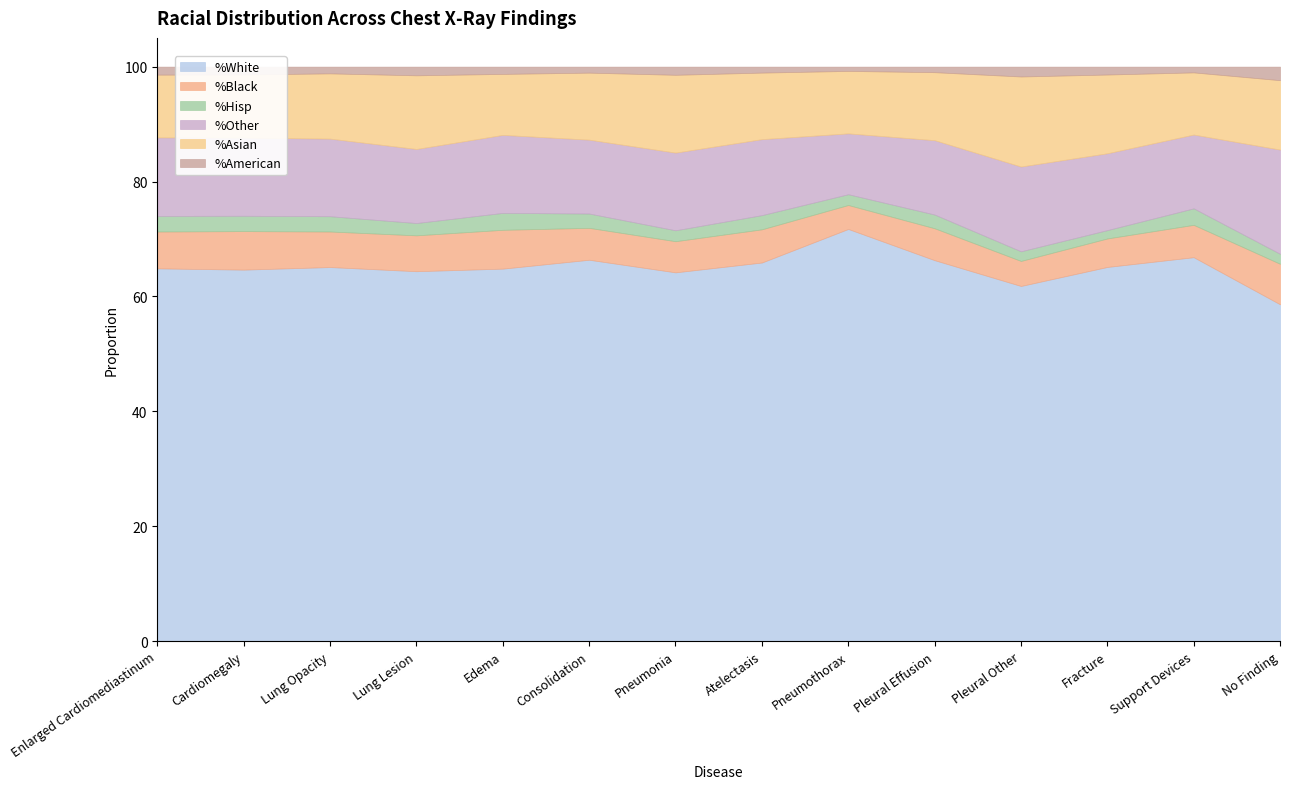

True or false: %American has a value of 0.0 at Lung Lesion.

False